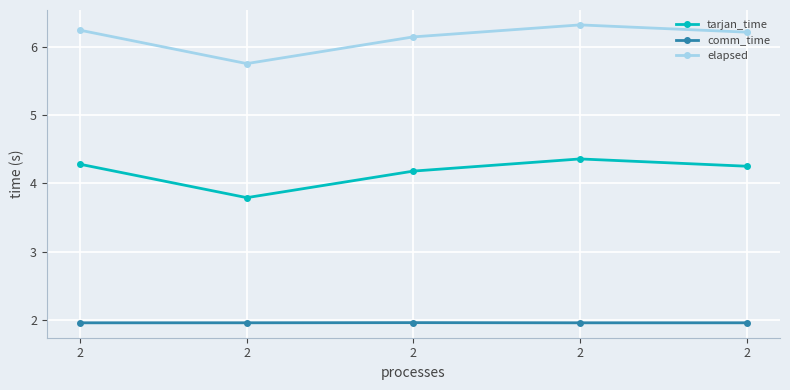

Which has a higher value, 2 or 2?

2